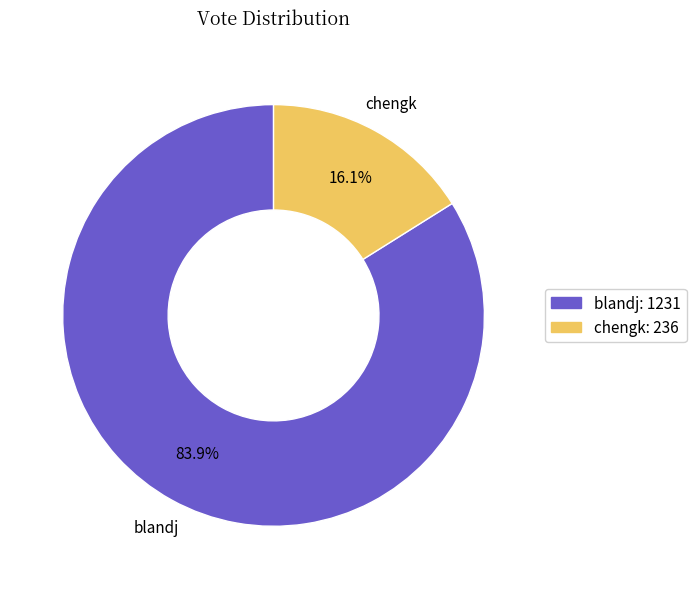

Is the sum of blandj and chengk greater than half?

Yes